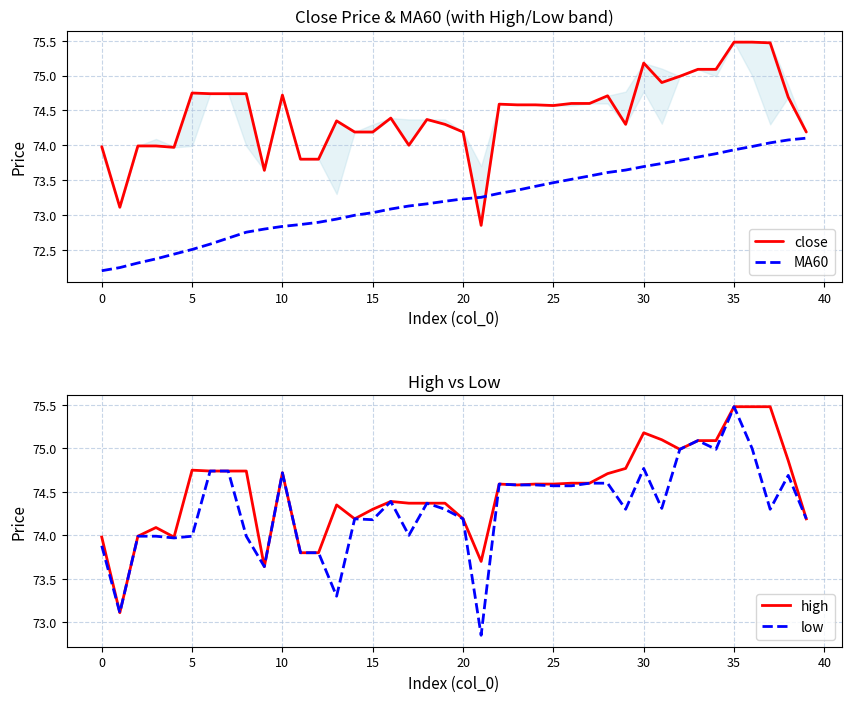

Between 19 and 36, which series saw the biggest shift?

close